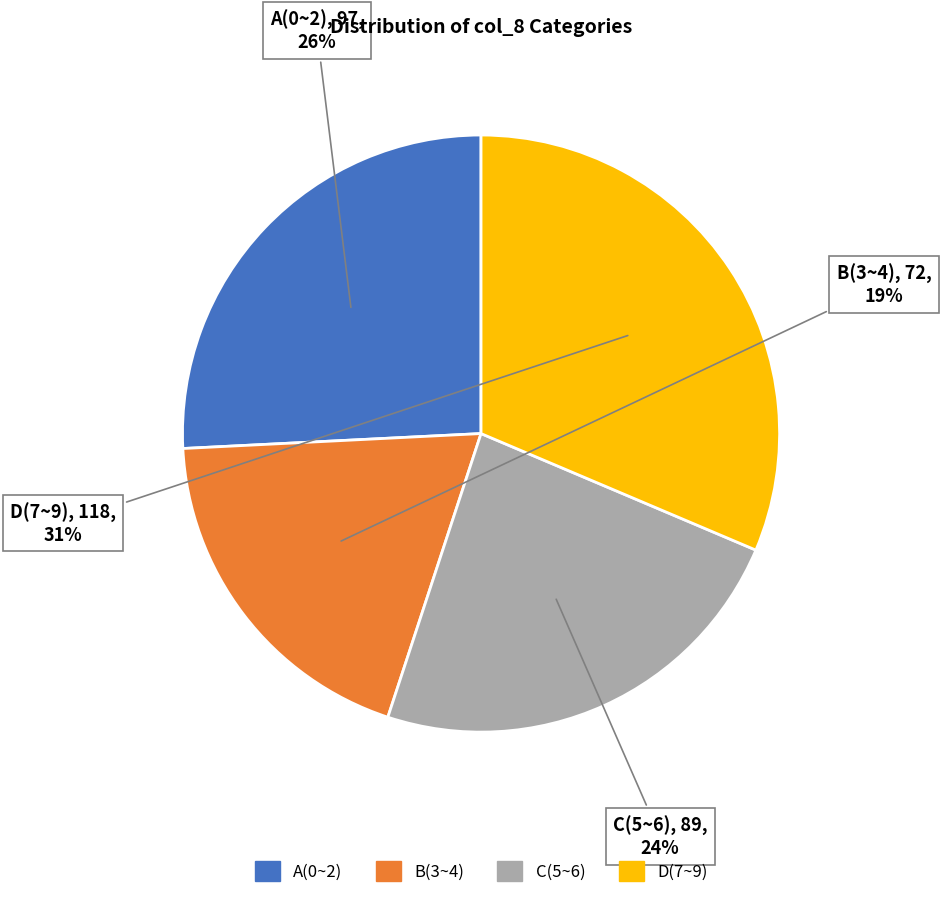

To the nearest percent, what is the difference between the largest and smallest slice percentages?

12%